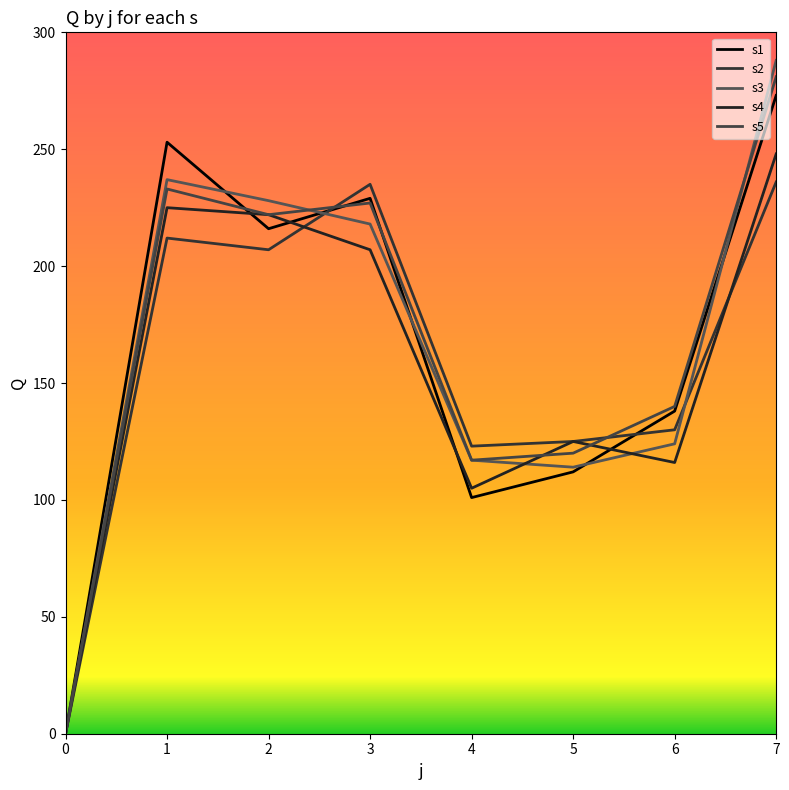

Which series has the widest spread of values?

s3